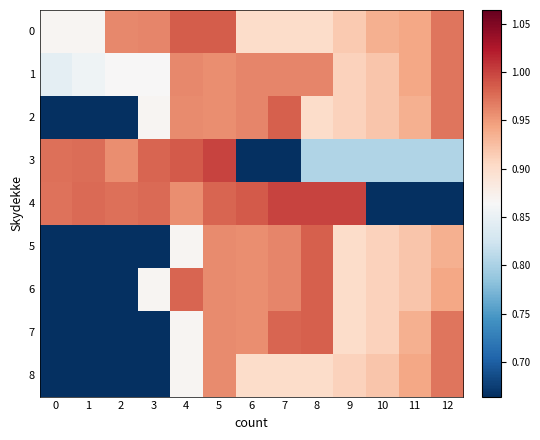

What is the maximum value shown in the chart?

1.0